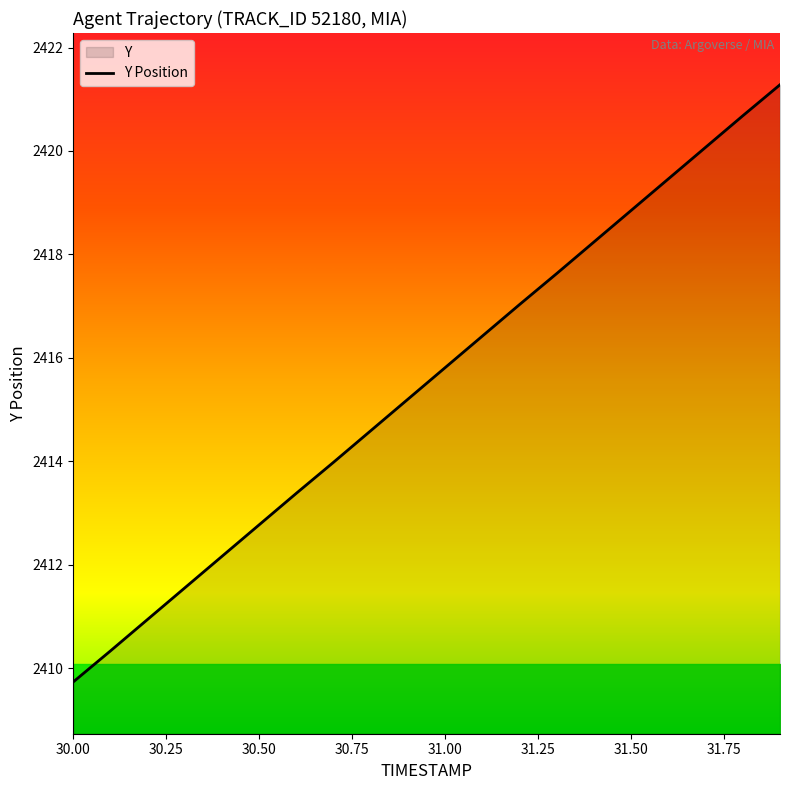

How many values are below 2415?

9